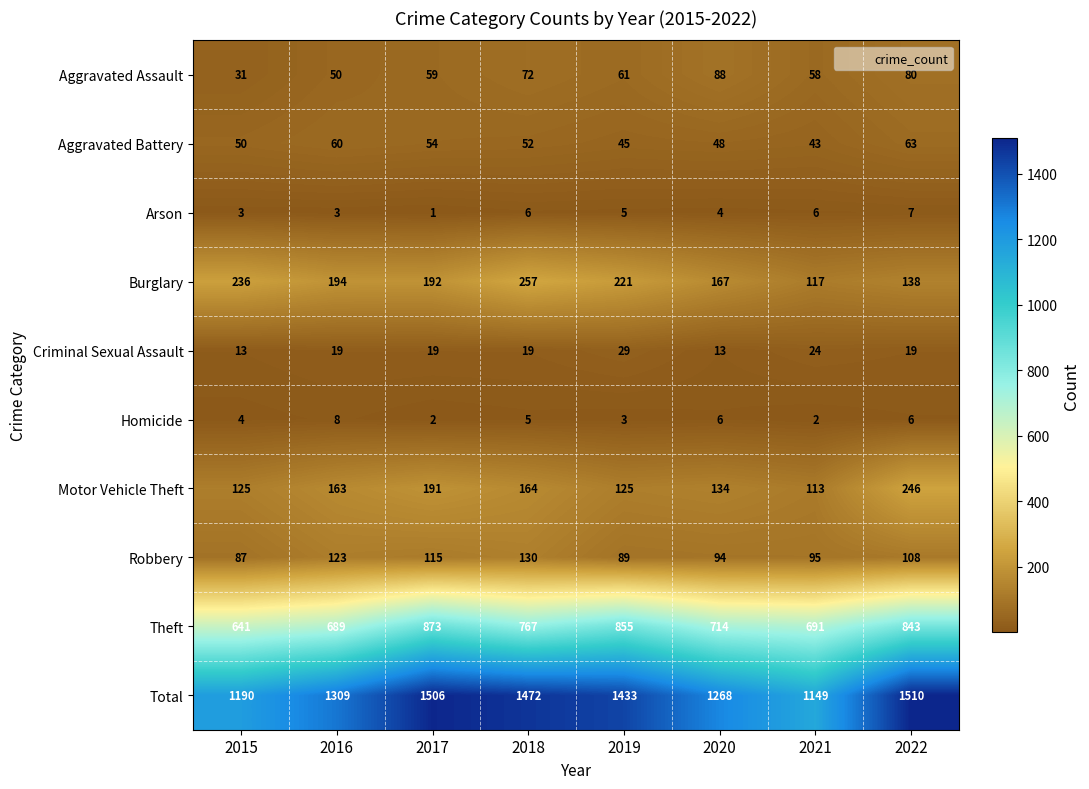

At how many categories does at least one series exceed 421?

8